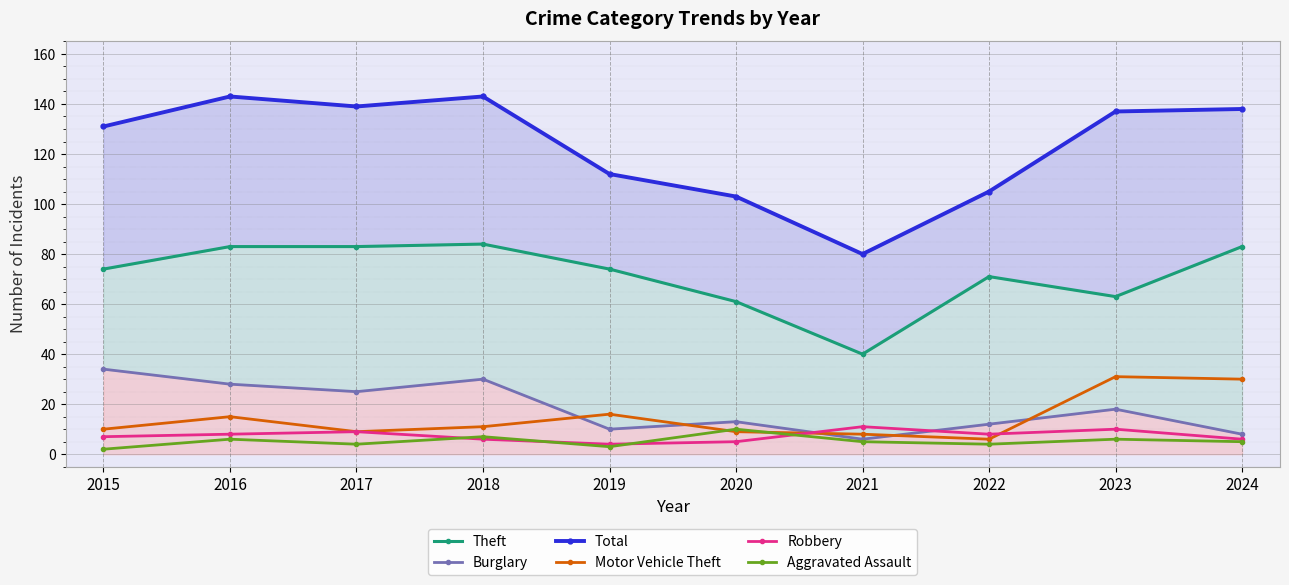

The Total series shows 84 at 2016. True or false?

False